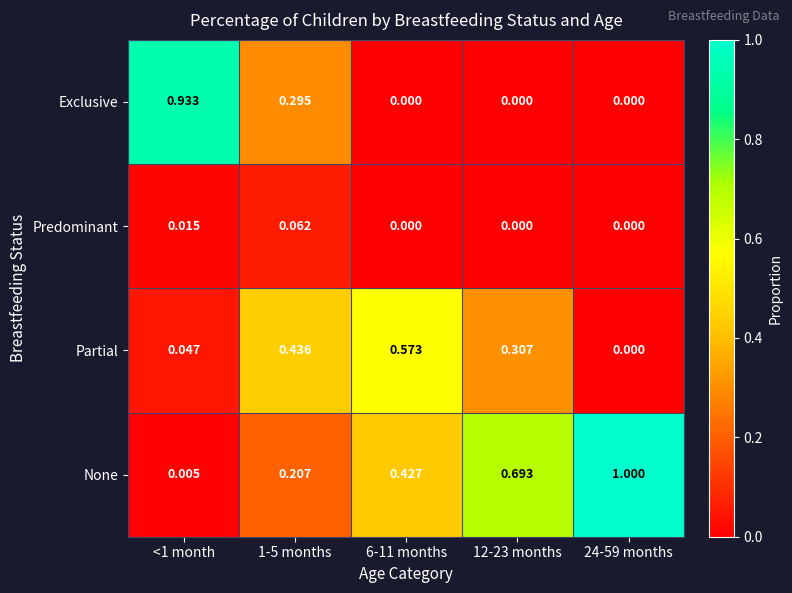

At which category does the chart reach its peak across all series?

24-59 months